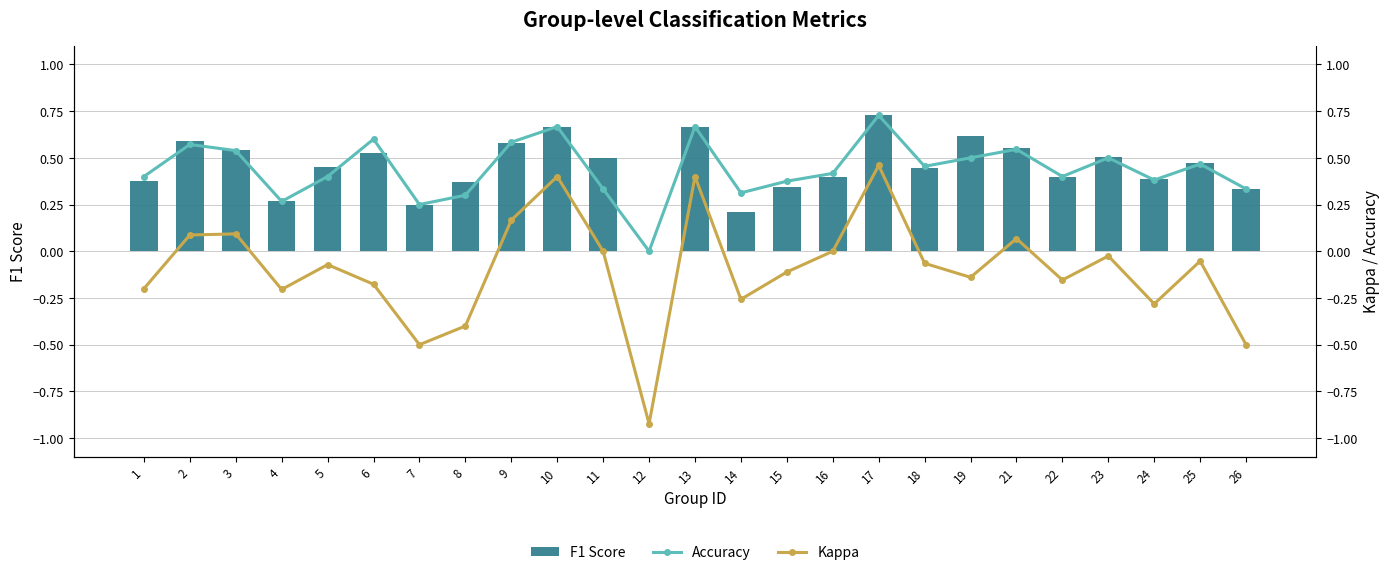

What are all the series names shown in the legend?

F1 Score, Accuracy, Kappa